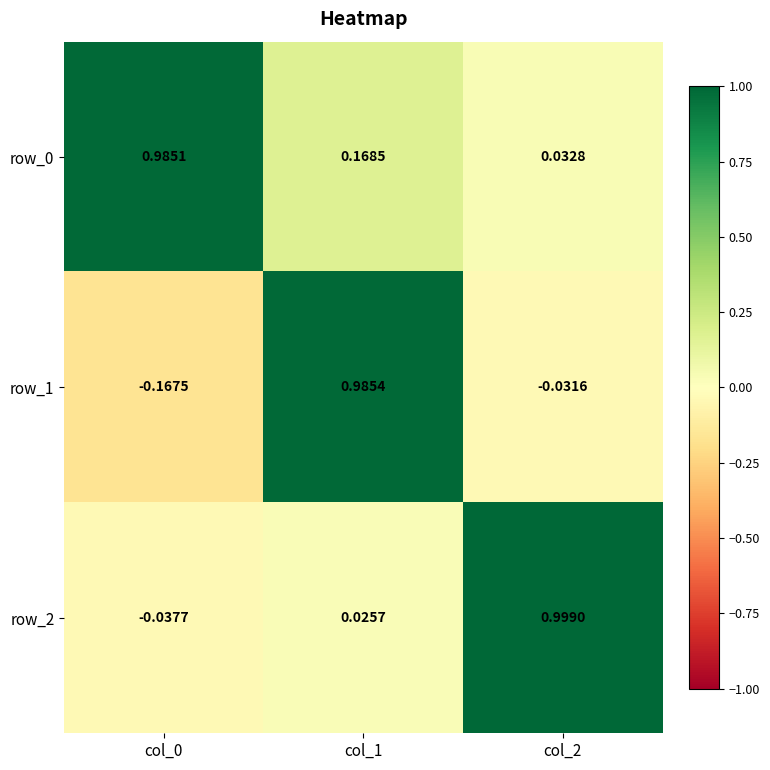

What is the difference between the row_0 values at col_1 and col_2?

0.1